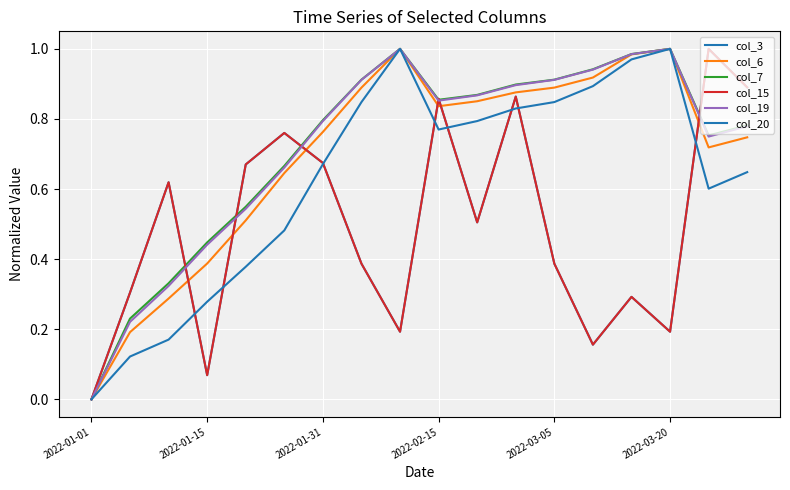

Reading left to right, what are all the values shown in this chart?

col_3: 0.0	0.3	0.6	0.1	0.7	0.8	0.7	0.4	0.2	0.9	0.5	0.9	0.4	0.2	0.3	0.2	1.0	0.9
col_6: 0.0	0.2	0.3	0.4	0.5	0.6	0.8	0.9	1.0	0.8	0.9	0.9	0.9	0.9	1.0	1.0	0.7	0.7
col_7: 0.0	0.2	0.3	0.4	0.5	0.7	0.8	0.9	1.0	0.9	0.9	0.9	0.9	0.9	1.0	1.0	0.8	0.8
col_15: 0.0	0.3	0.6	0.1	0.7	0.8	0.7	0.4	0.2	0.9	0.5	0.9	0.4	0.2	0.3	0.2	1.0	0.9
col_19: 0.0	0.2	0.3	0.4	0.5	0.7	0.8	0.9	1.0	0.9	0.9	0.9	0.9	0.9	1.0	1.0	0.7	0.8
col_20: 0.0	0.1	0.2	0.3	0.4	0.5	0.7	0.8	1.0	0.8	0.8	0.8	0.8	0.9	1.0	1.0	0.6	0.6